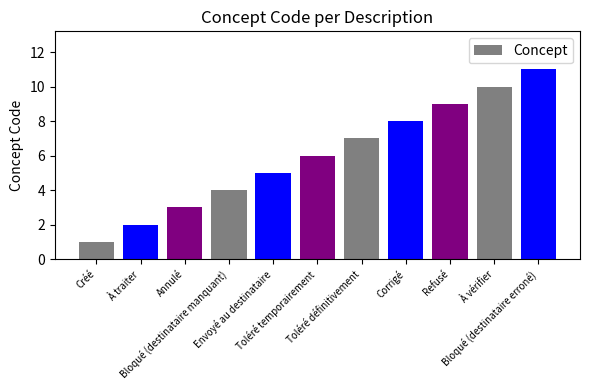

What position from the right is Bloqué (destinataire manquant)?

8